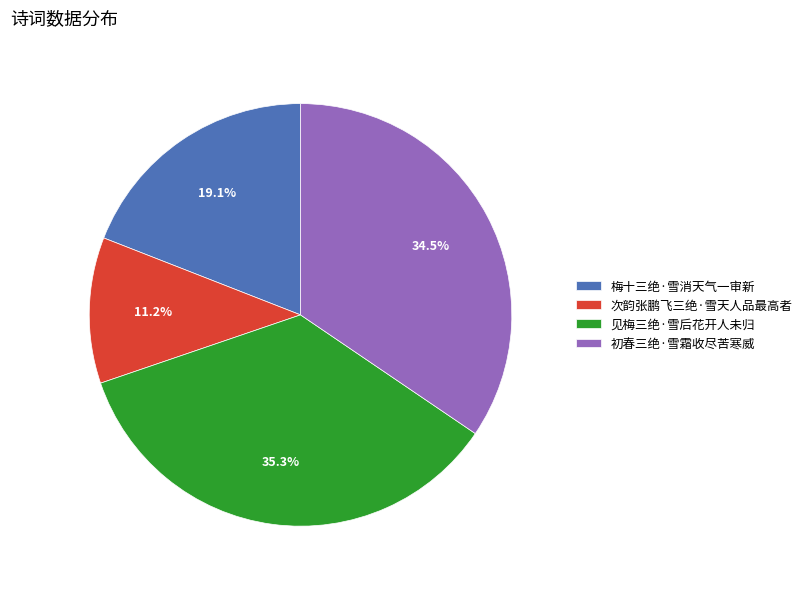

Rank the categories by value from highest to lowest.

见梅三绝·雪后花开人未归, 初春三绝·雪霜收尽苦寒威, 梅十三绝·雪消天气一审新, 次韵张鹏飞三绝·雪天人品最高者